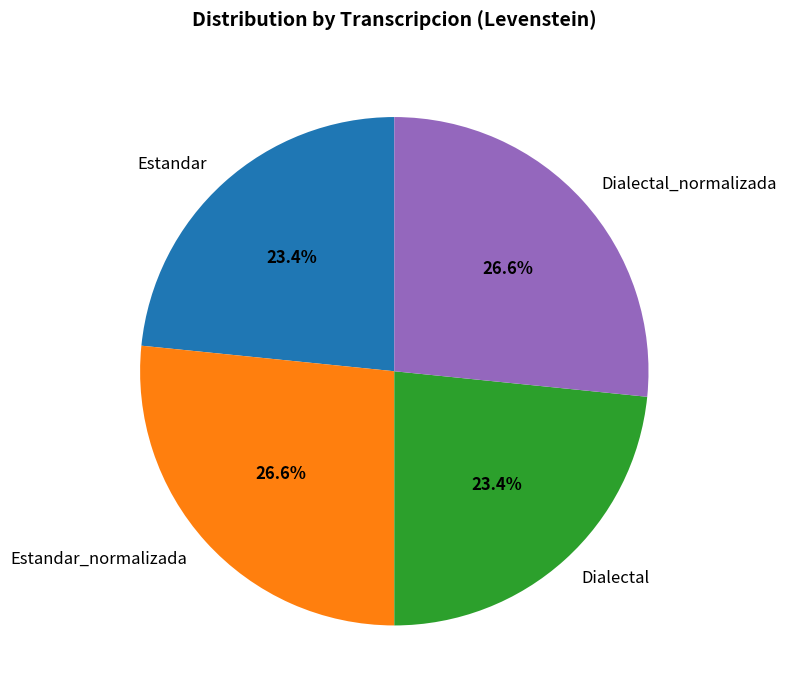

Combined, what portion of the pie is Dialectal and Estandar?

46.8%